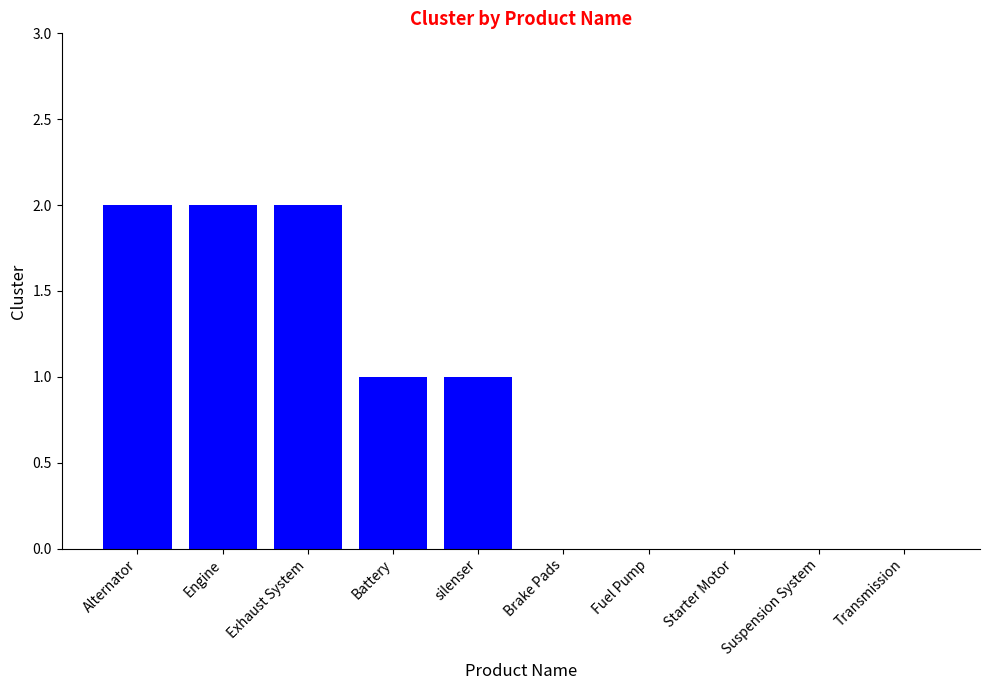

How many distinct data groups are displayed?

1